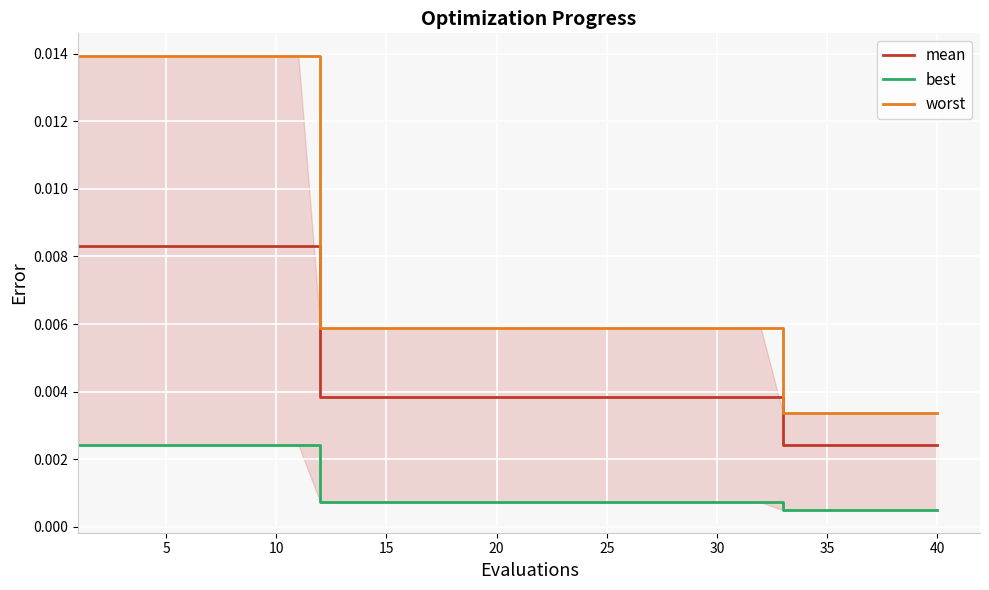

Count the number of categories in the chart.

40